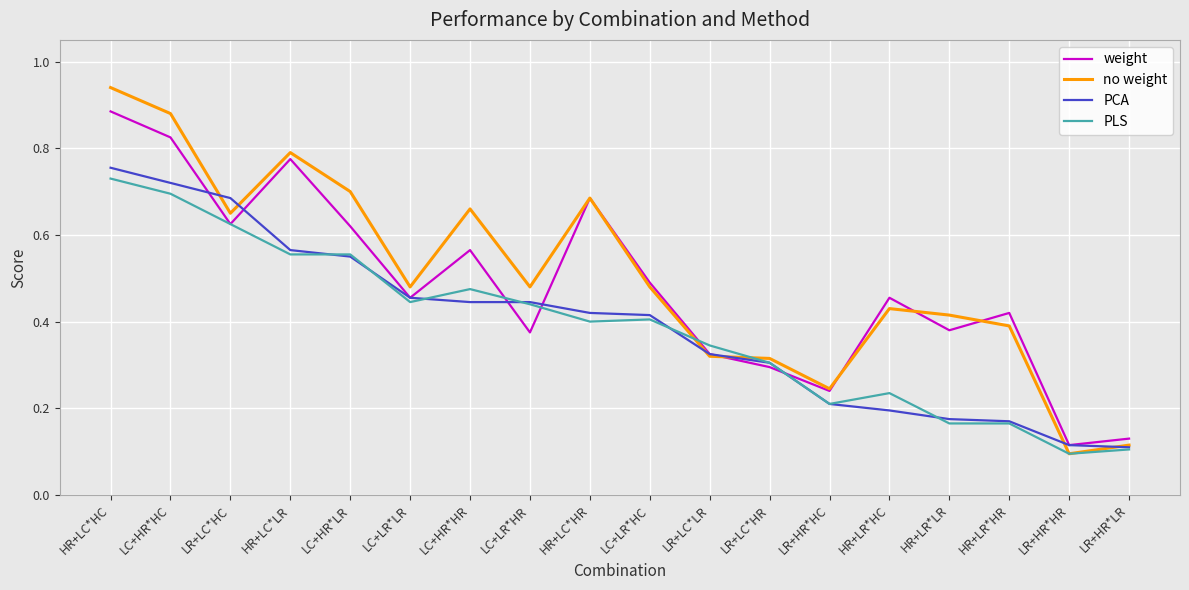

True or false: PCA and weight cross at least once.

True